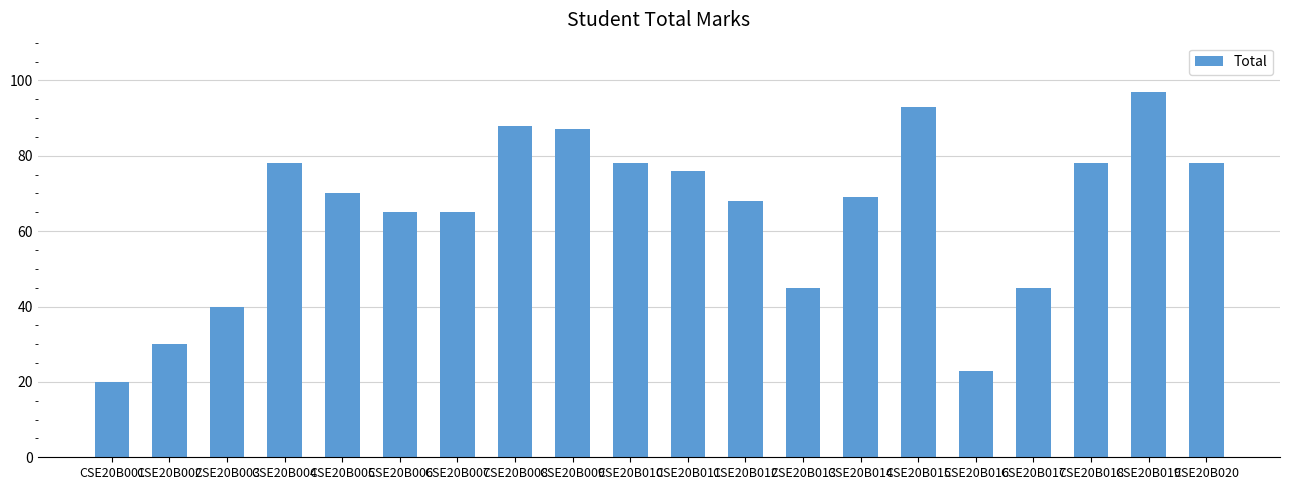

Approximately how many times larger is the value at CSE20B019 compared to CSE20B018?

1.2